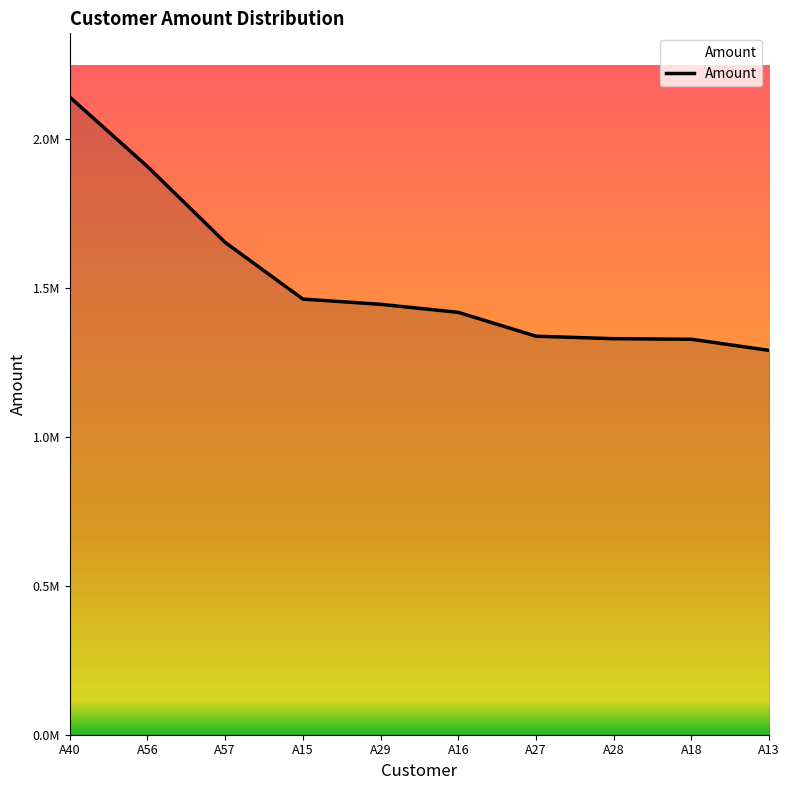

The value at A28 is 1328785. True or false?

True